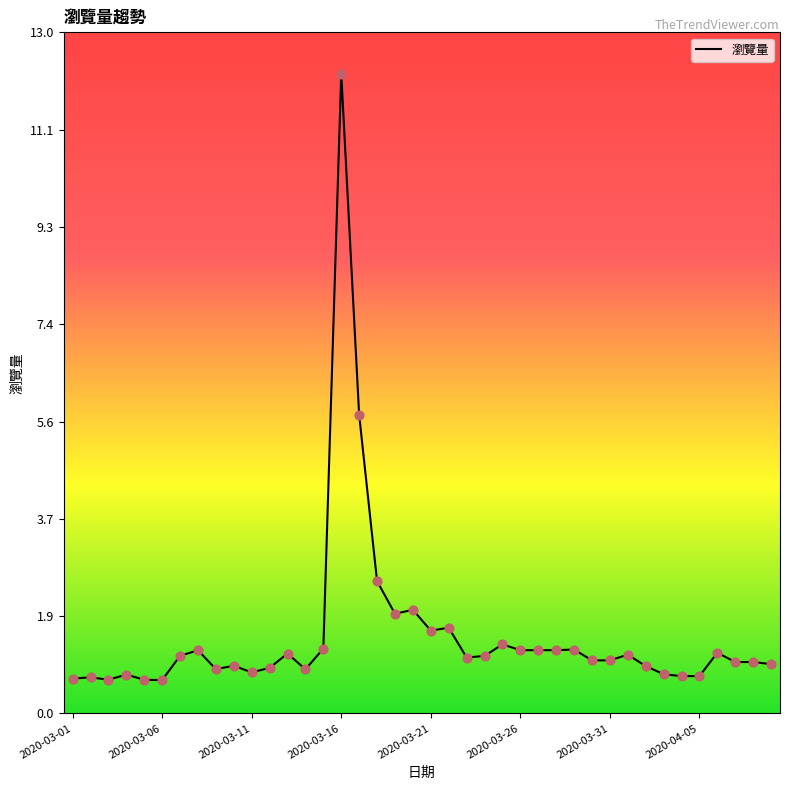

What is the smallest value displayed?

0.6